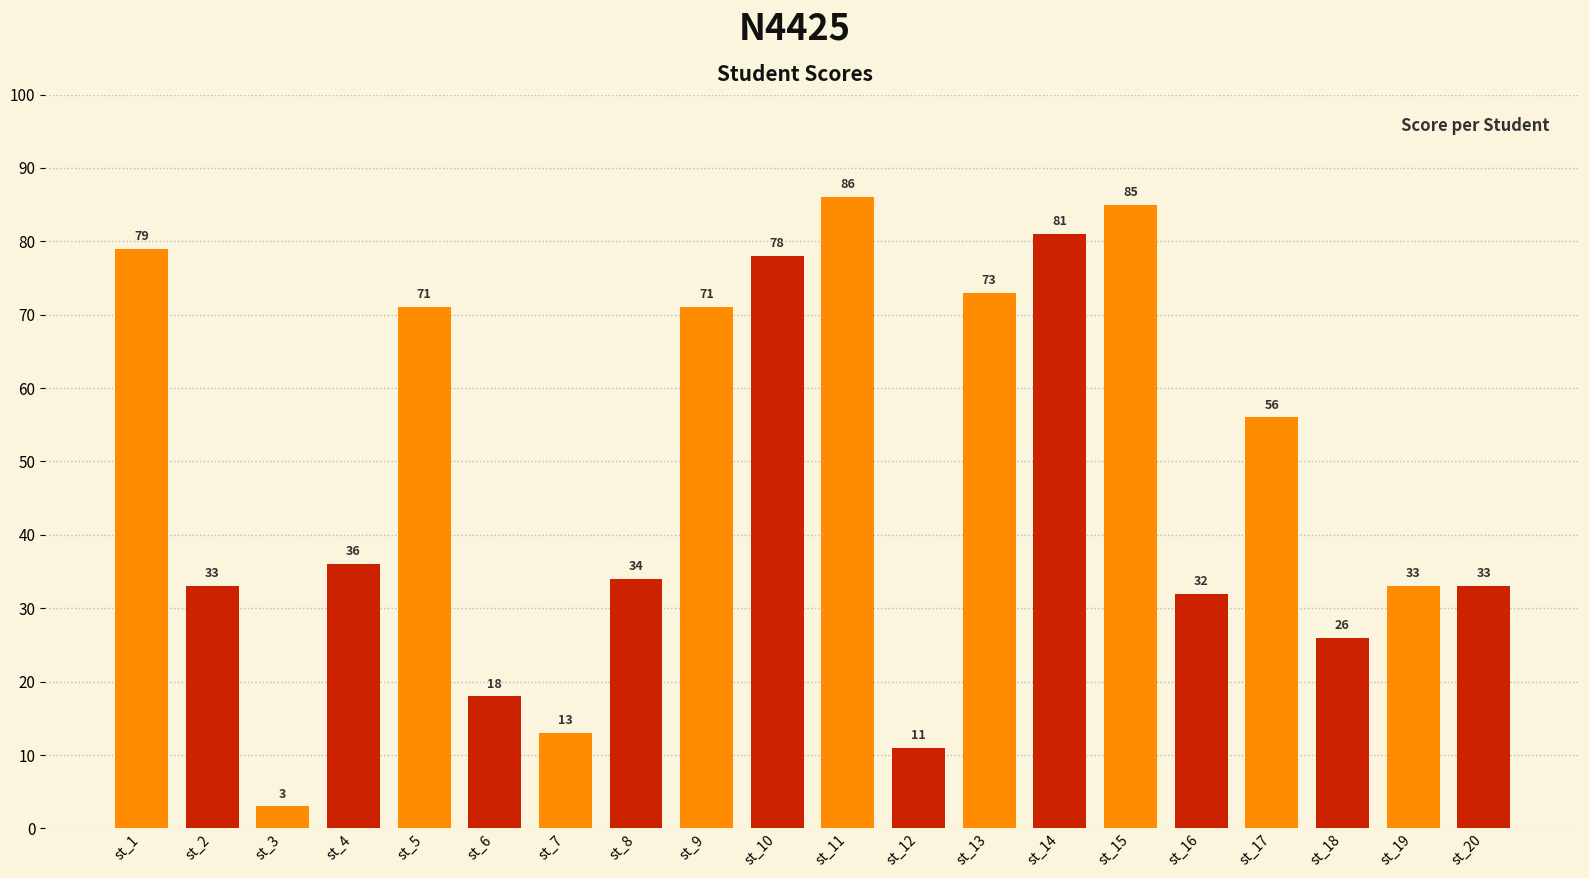

What is the value of the 9th bar from the left?

71